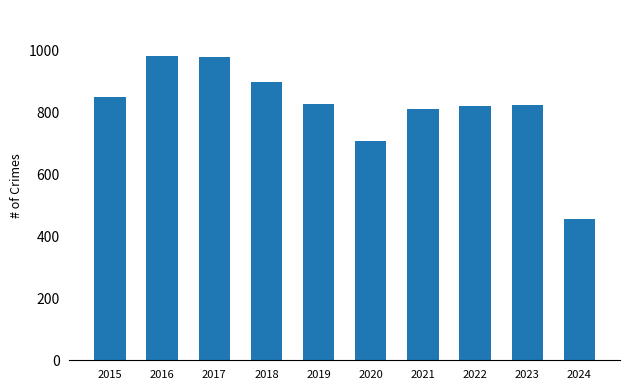

What is the difference between the values at 2022 and 2018?

78